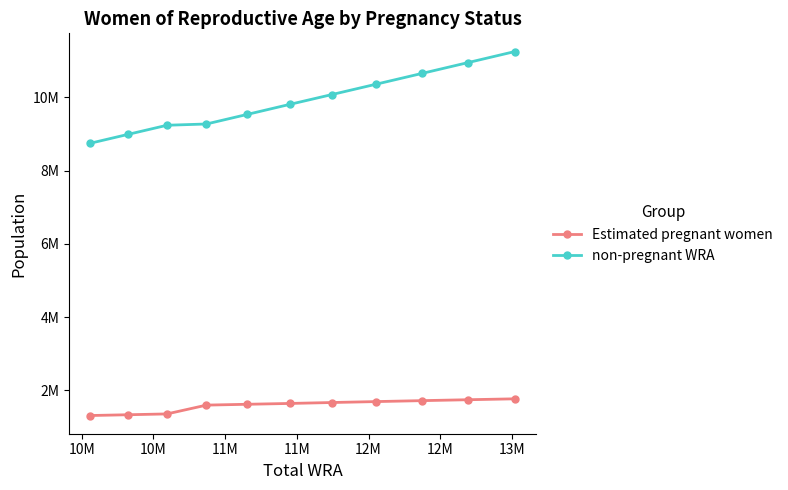

True or false: non-pregnant WRA has more than 1 interior local peaks.

False